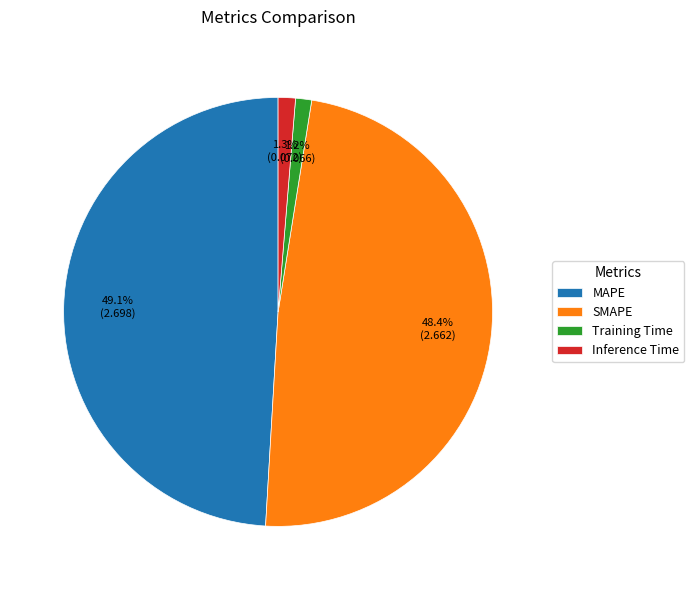

To the nearest percent, what is the difference between the largest and smallest slice percentages?

48%